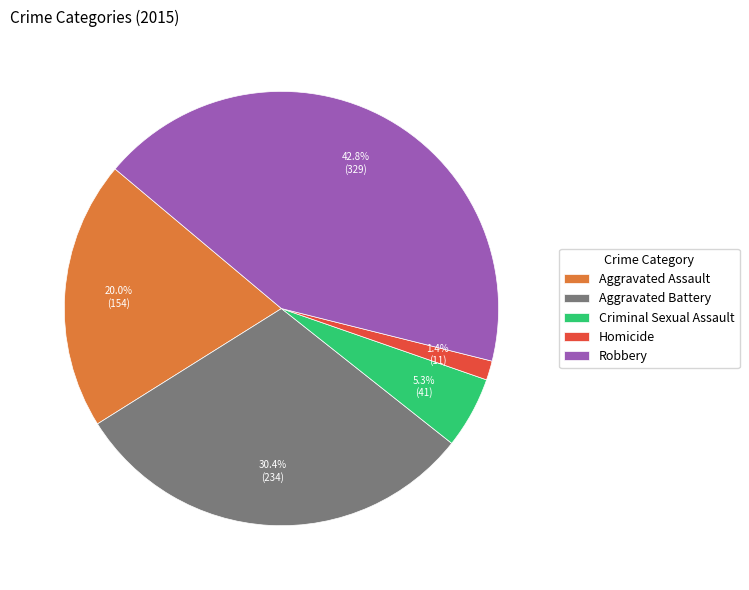

What percentage is the Criminal Sexual Assault slice, to the nearest percent?

5%